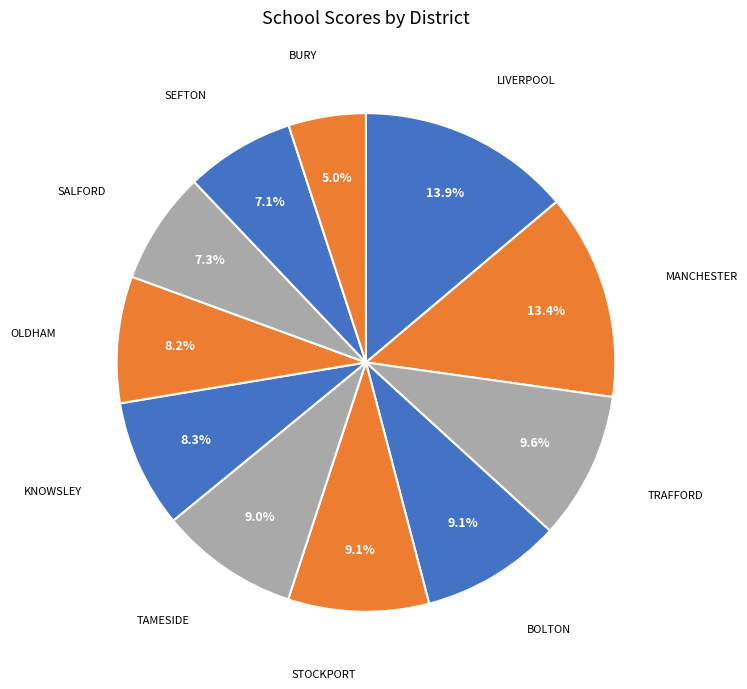

How many segments does this pie chart have?

11